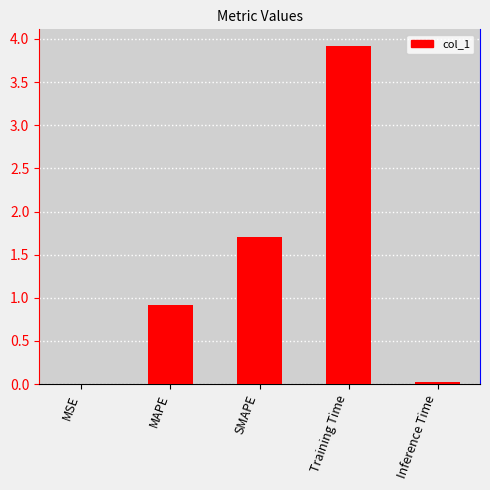

What is the sum of the values at Training Time and SMAPE?

5.6